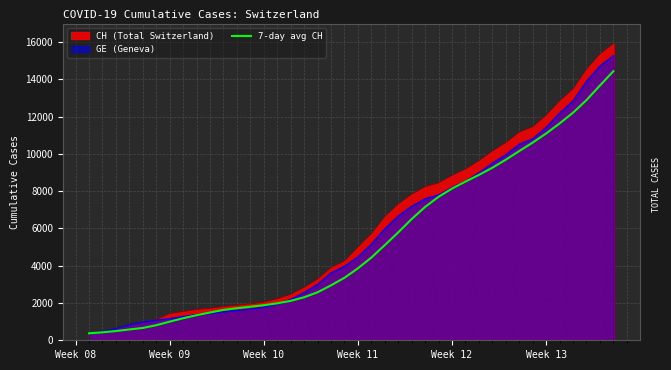

How many lines are shown in the chart?

3